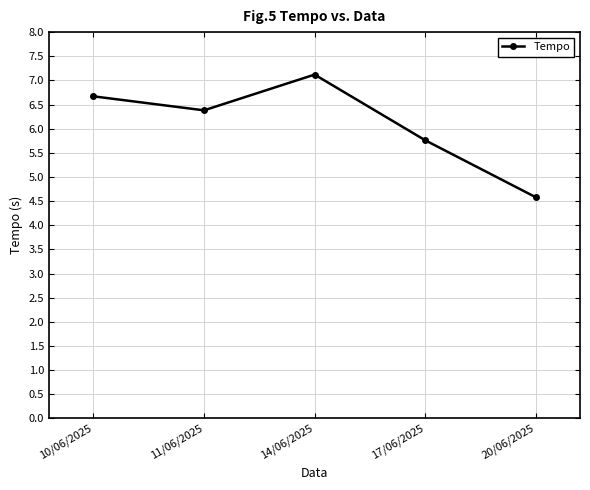

Rank the categories by value from highest to lowest.

14/06/2025, 10/06/2025, 11/06/2025, 17/06/2025, 20/06/2025